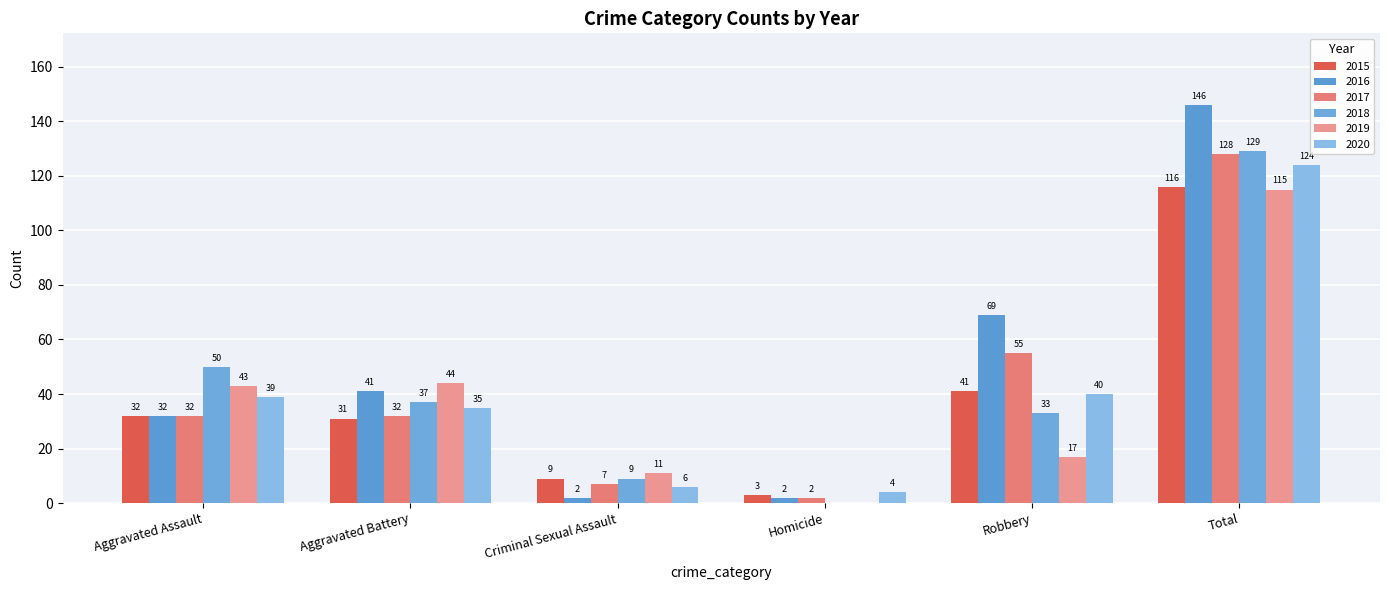

Reading left to right, extract all data points from this chart.

2015: Aggravated Assault=32	Aggravated Battery=31	Criminal Sexual Assault=9	Homicide=3	Robbery=41	Total=116
2016: Aggravated Assault=32	Aggravated Battery=41	Criminal Sexual Assault=2	Homicide=2	Robbery=69	Total=146
2017: Aggravated Assault=32	Aggravated Battery=32	Criminal Sexual Assault=7	Homicide=2	Robbery=55	Total=128
2018: Aggravated Assault=50	Aggravated Battery=37	Criminal Sexual Assault=9	Homicide=0	Robbery=33	Total=129
2019: Aggravated Assault=43	Aggravated Battery=44	Criminal Sexual Assault=11	Homicide=0	Robbery=17	Total=115
2020: Aggravated Assault=39	Aggravated Battery=35	Criminal Sexual Assault=6	Homicide=4	Robbery=40	Total=124